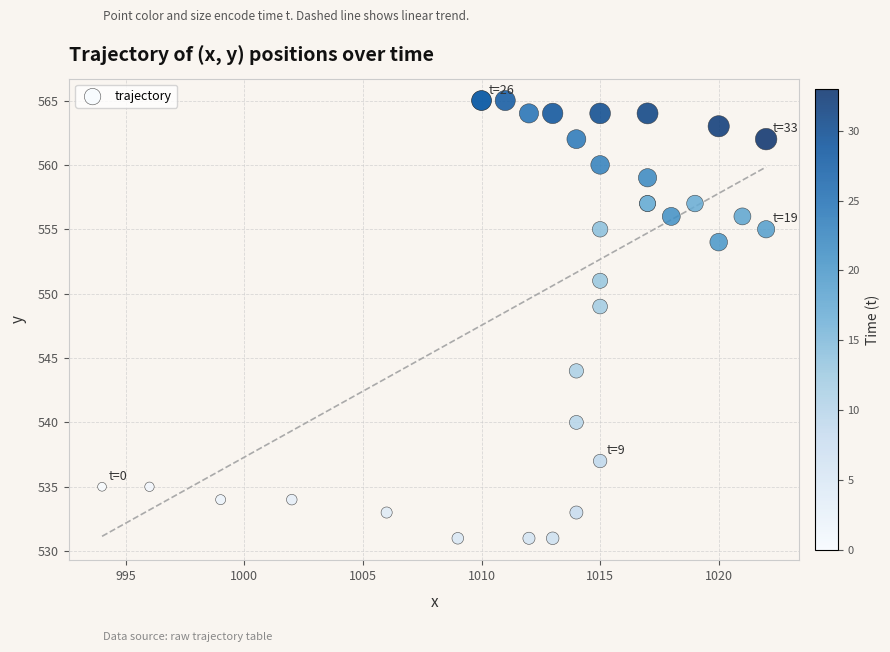

What Y value in the scatter plot is closest to 548?

549